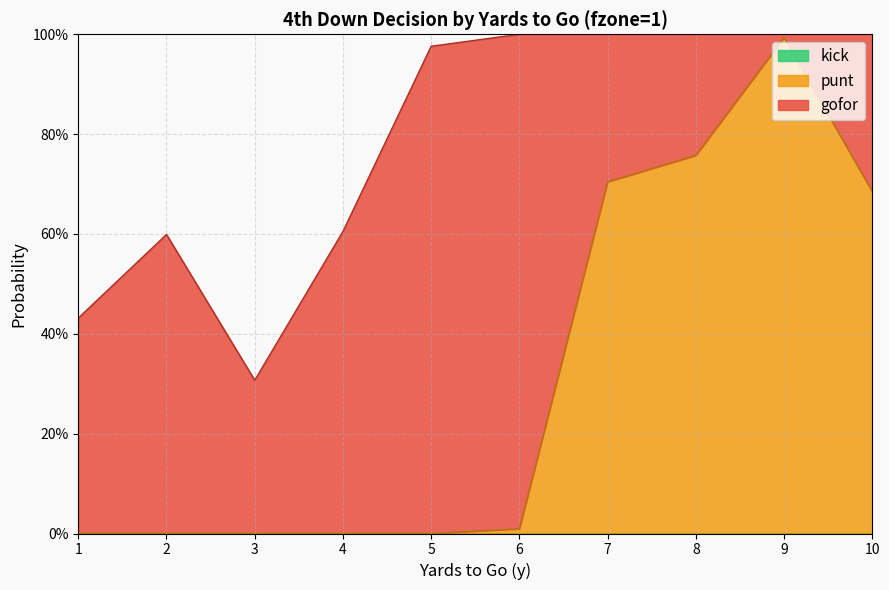

What is the maximum value shown in the chart?

1.0